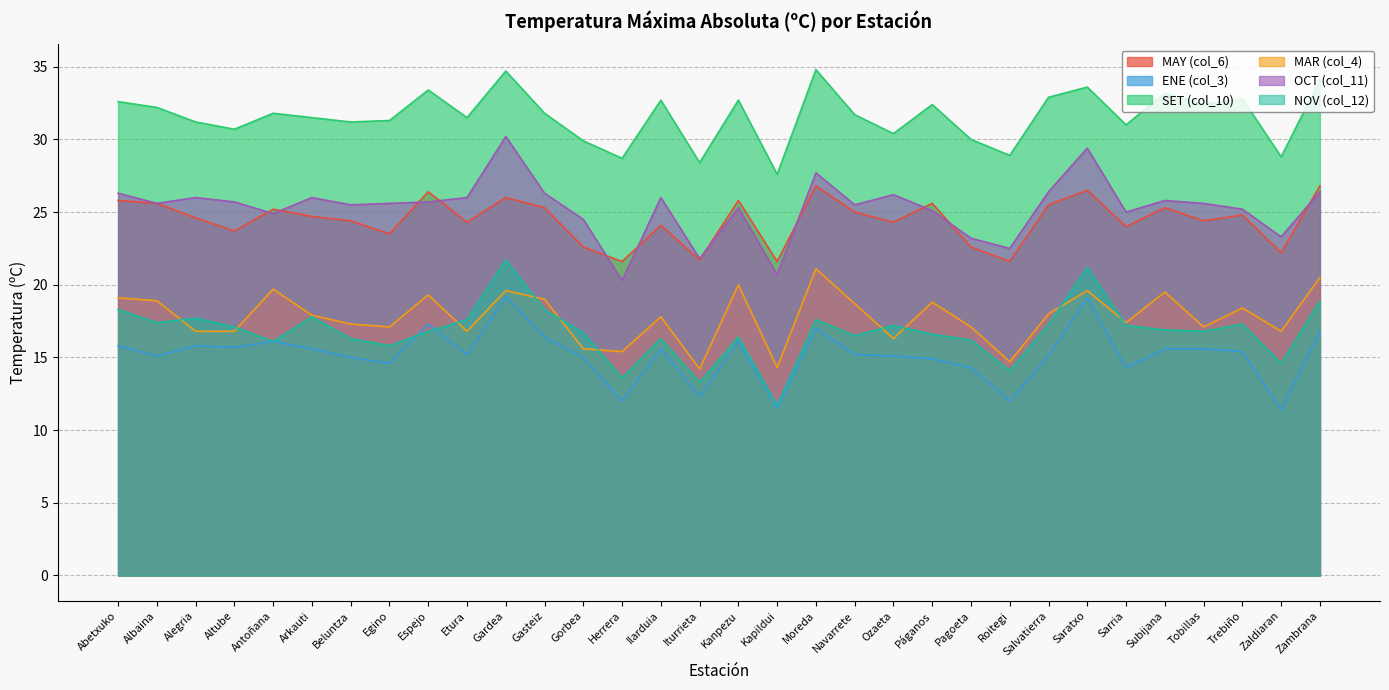

Which series changed the most between Pagoeta and Zaldiaran?

ENE (col_3)